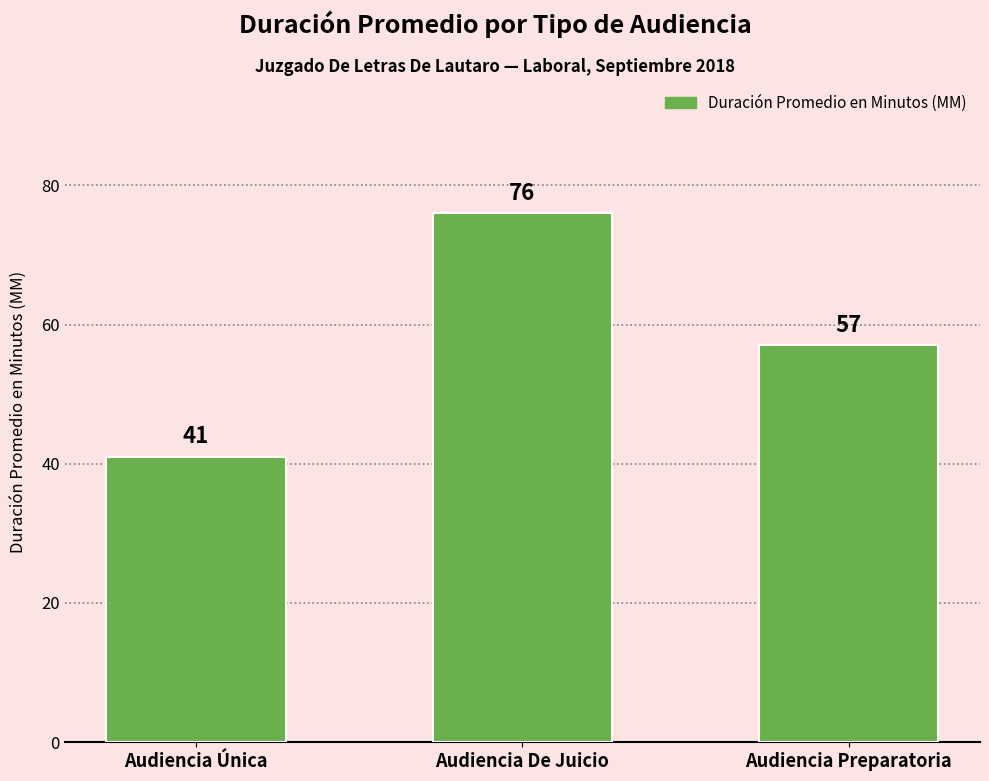

Reading left to right, extract all data points from this chart.

Audiencia Única=41	Audiencia De Juicio=76	Audiencia Preparatoria=57